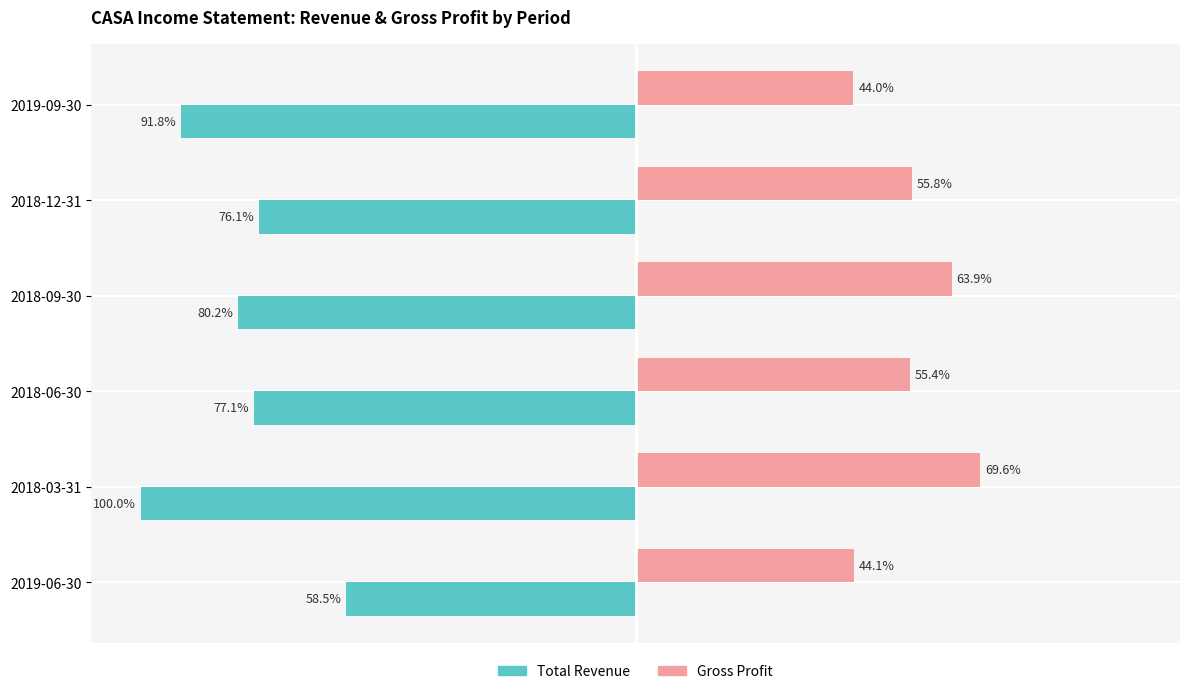

Rank the categories by Total Revenue value from highest to lowest.

2019-06-30, 2018-12-31, 2018-06-30, 2018-09-30, 2019-09-30, 2018-03-31